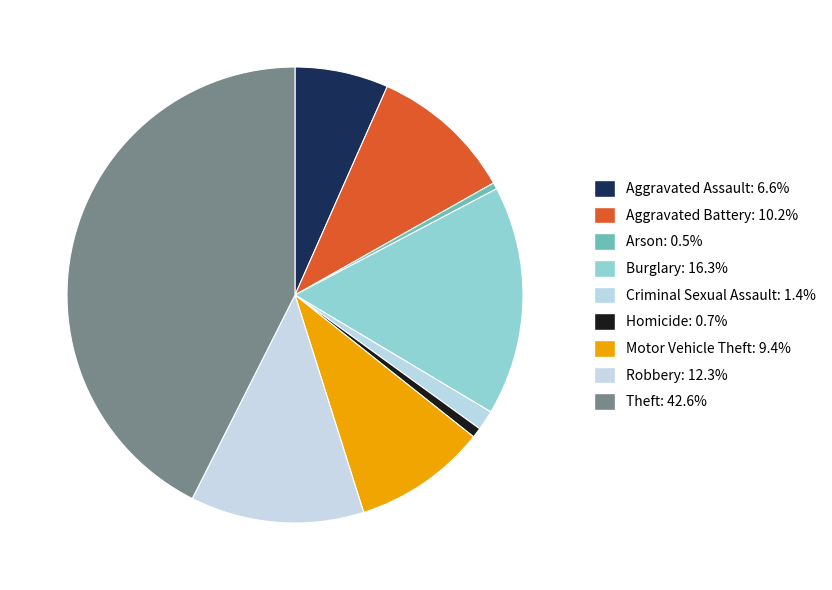

Which has a higher value, Aggravated Assault or Aggravated Battery?

Aggravated Battery